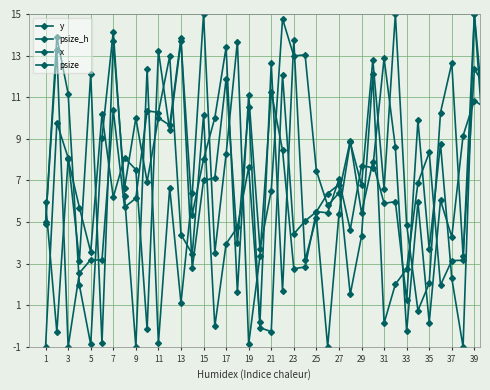

How many lines are shown in the chart?

4